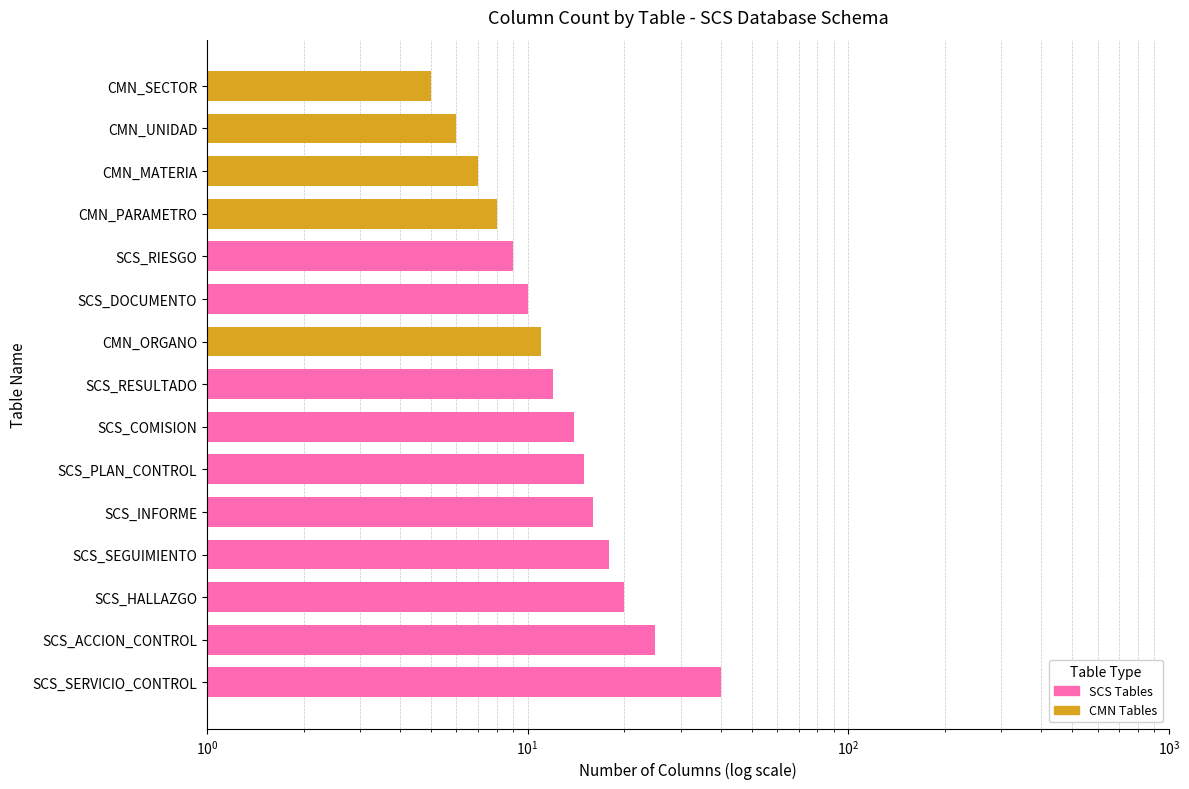

How many data points does each series have?

15